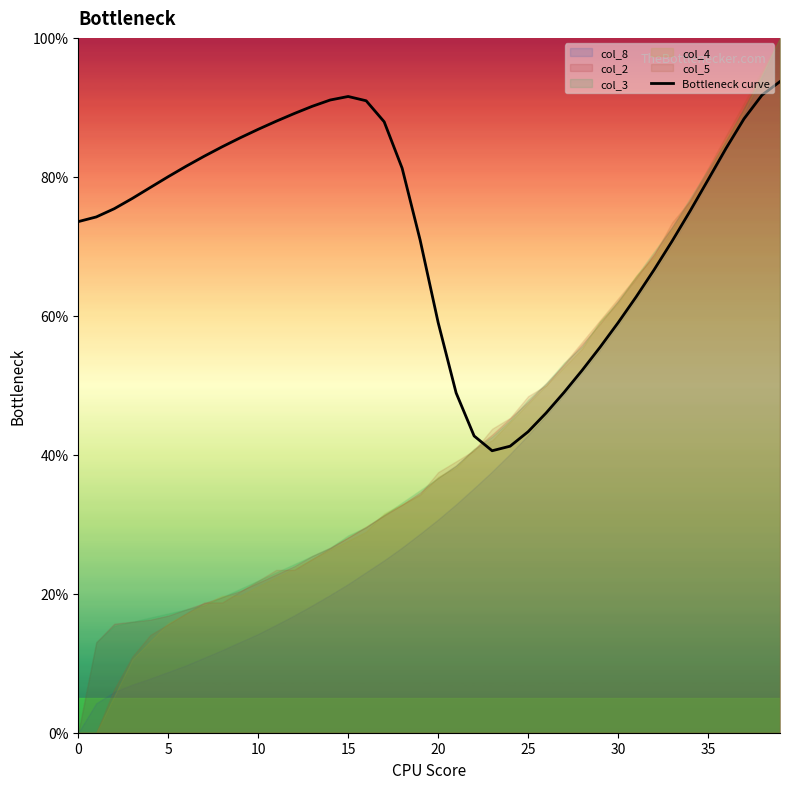

How many interior local valleys (lower than both neighbors) does the data have?

1